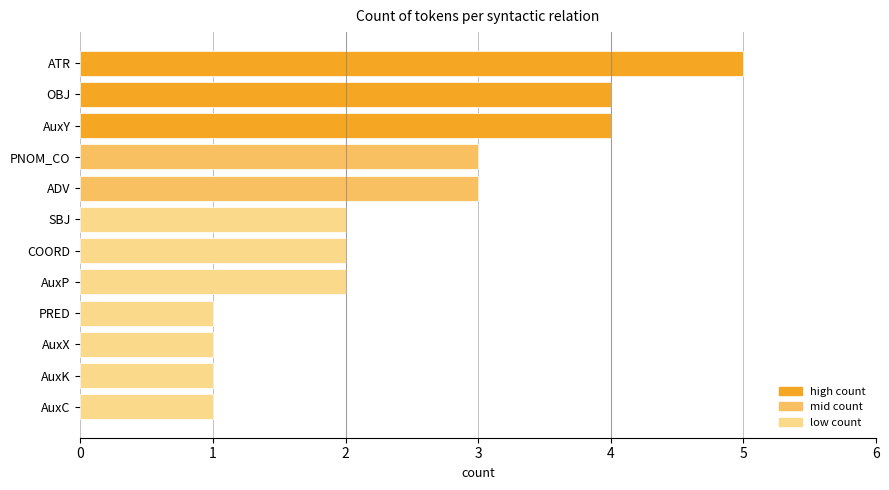

Does the chart contain any negative values?

No